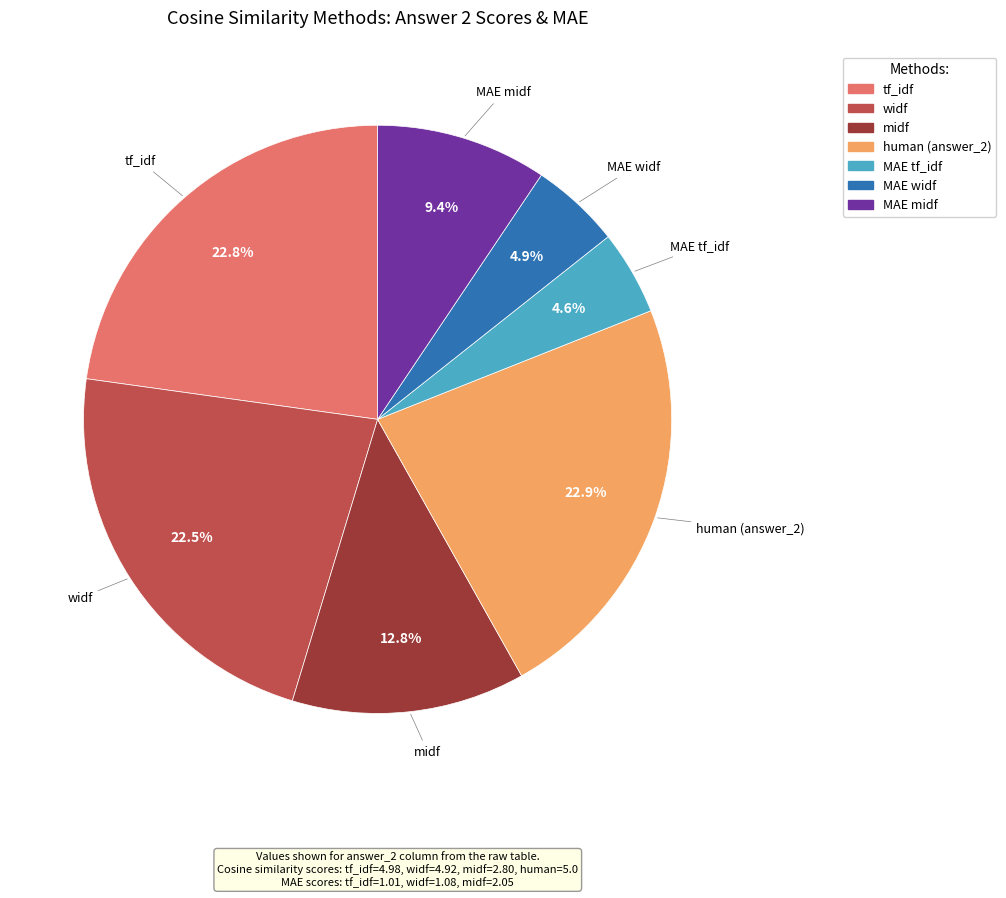

Does any single category account for the majority?

No